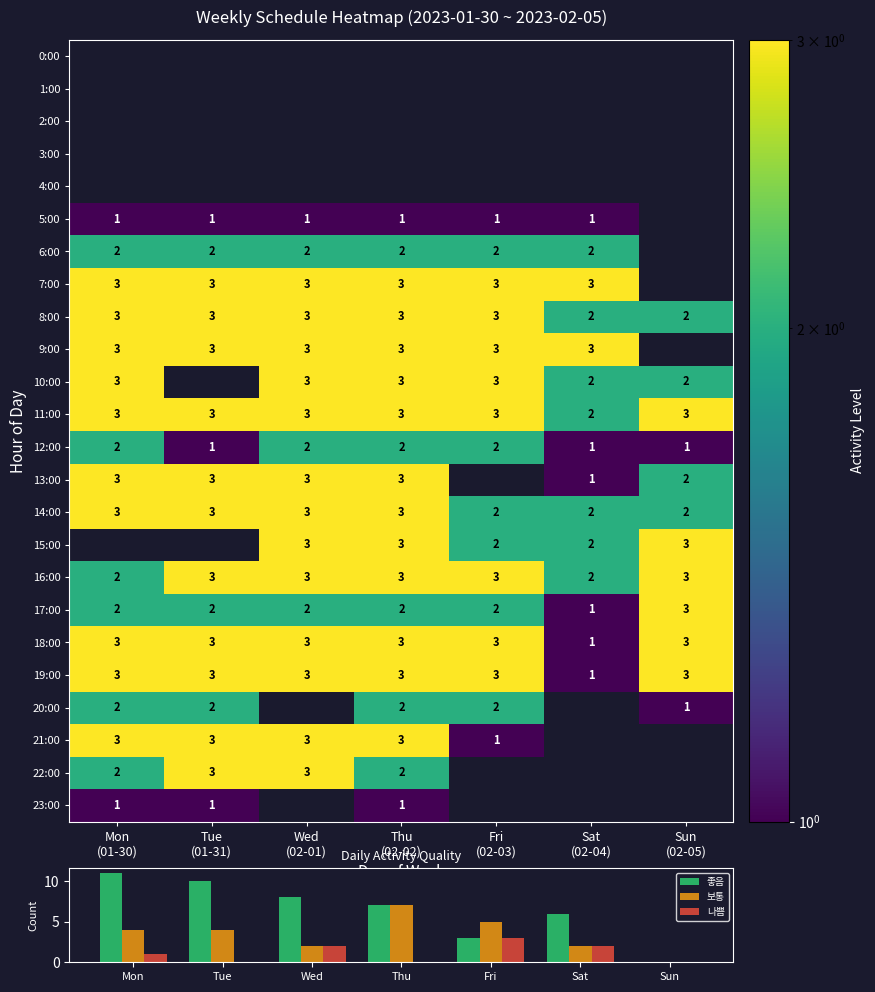

Which has a higher value, Tue
(01-31) or Fri
(02-03)?

Fri
(02-03)